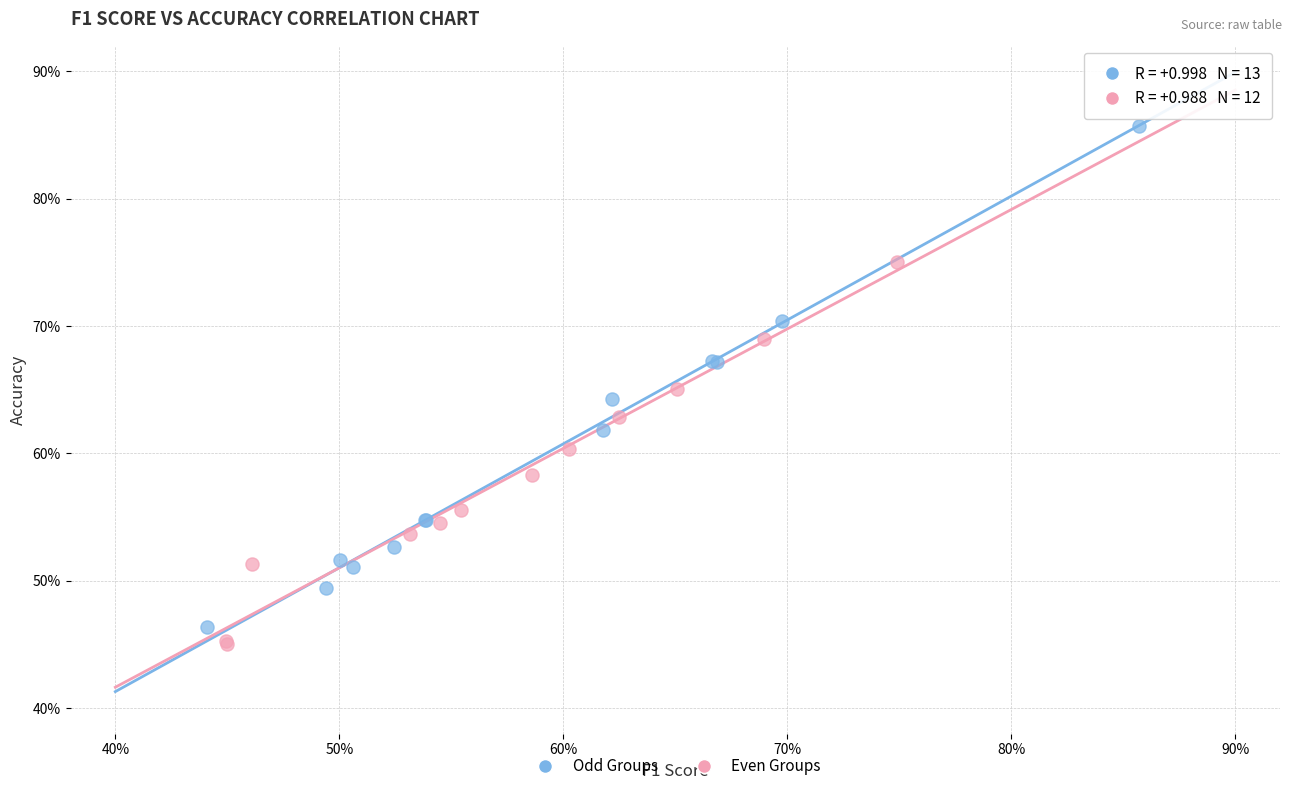

Which series has the largest Y range (max minus min)?

Odd Groups